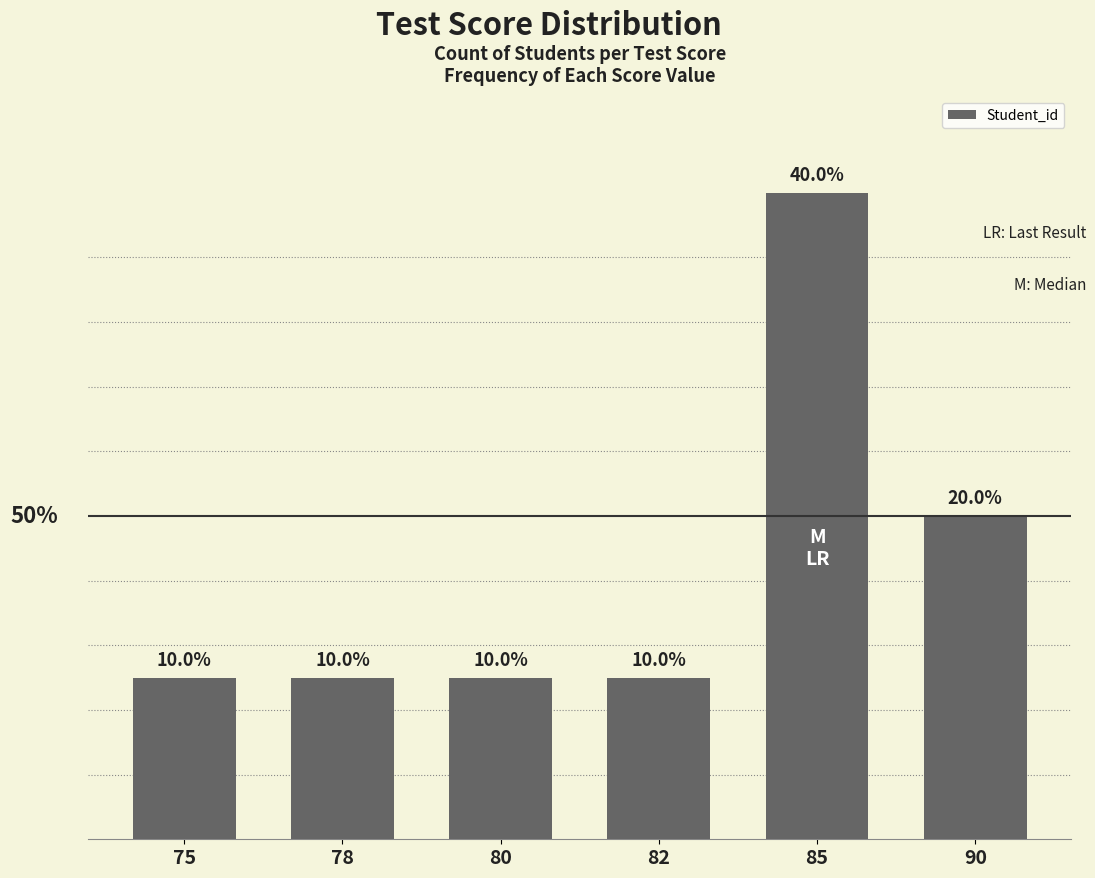

Does the chart contain any negative values?

No